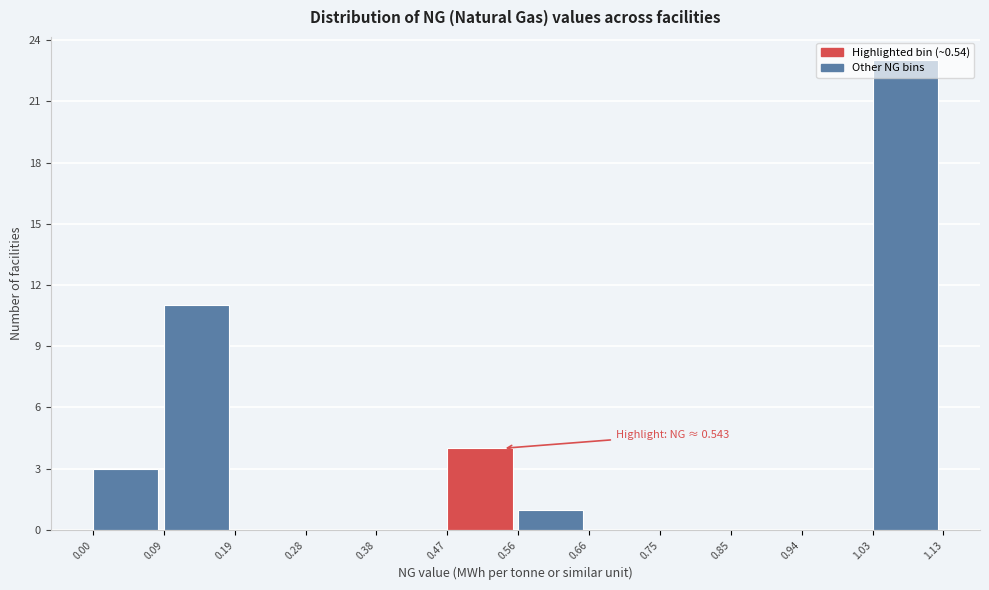

Which range on the x-axis has the tallest bar?

1.03 to 1.13